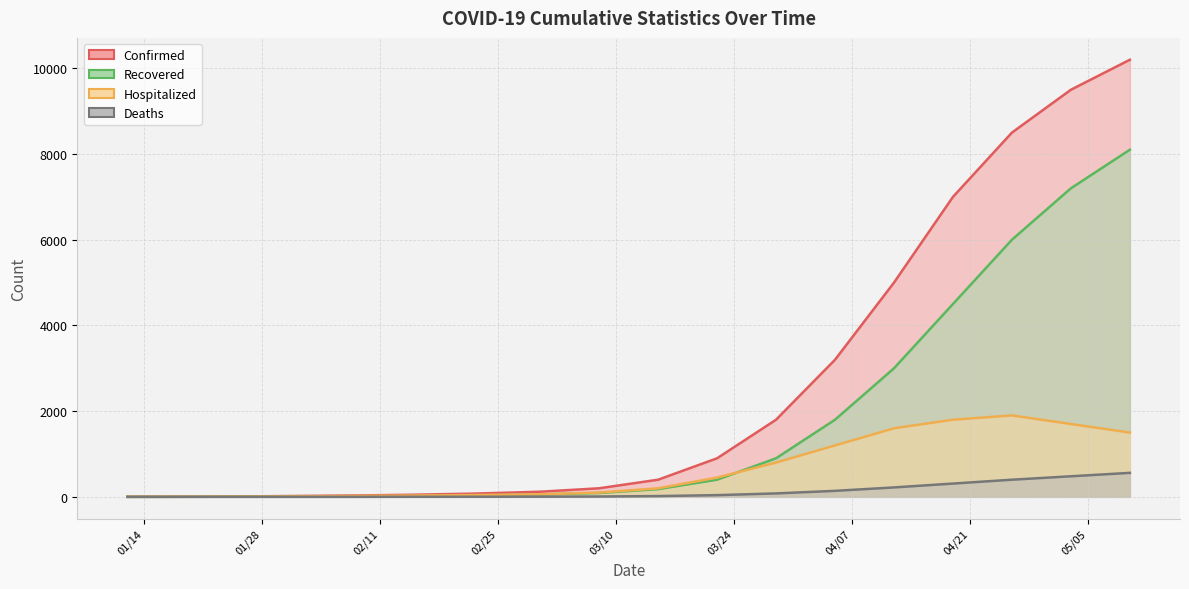

Is it true that Deaths equals -389 at 01/22/2020?

False